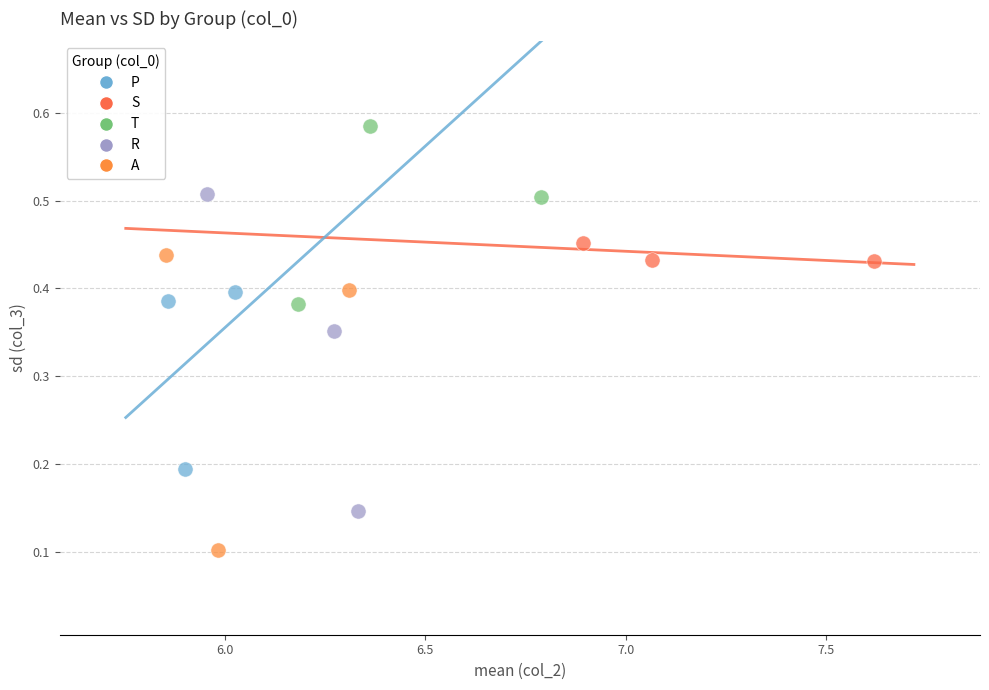

Which series has the largest Y range (max minus min)?

R